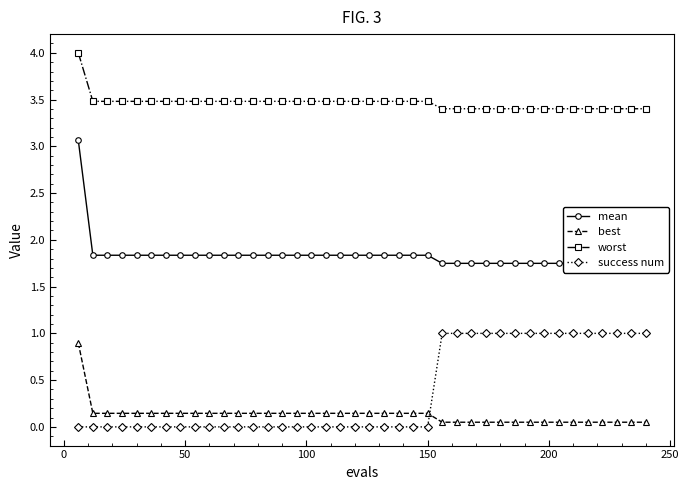

What is the value of the best point at the 24th from the left?

0.1